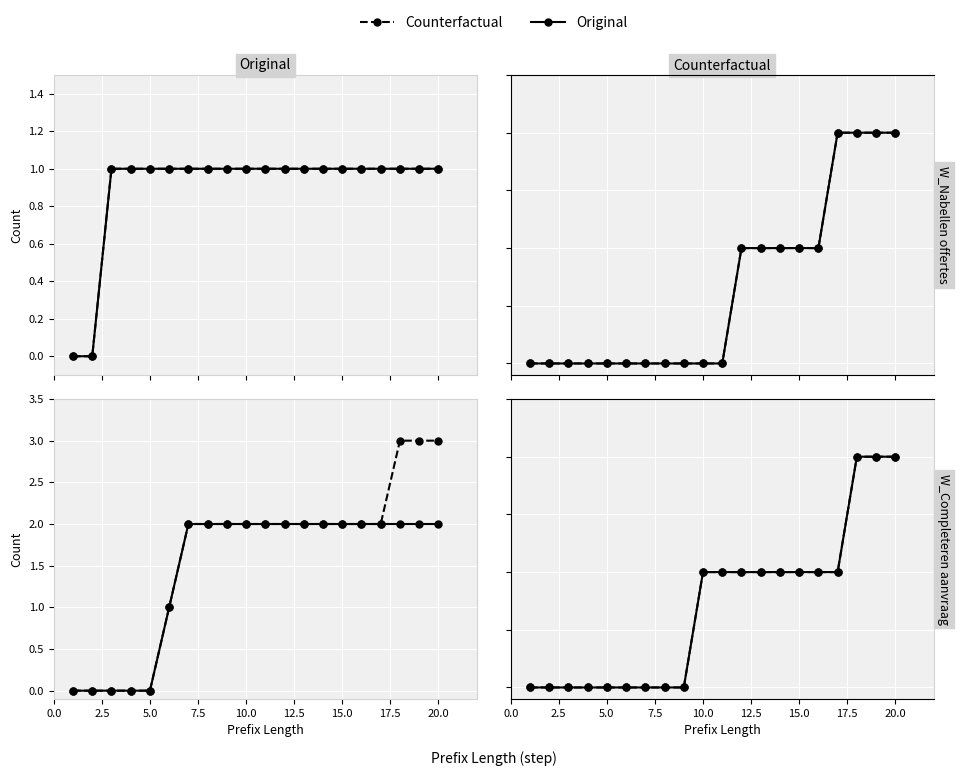

How many Original values are between 0 and 1?

17